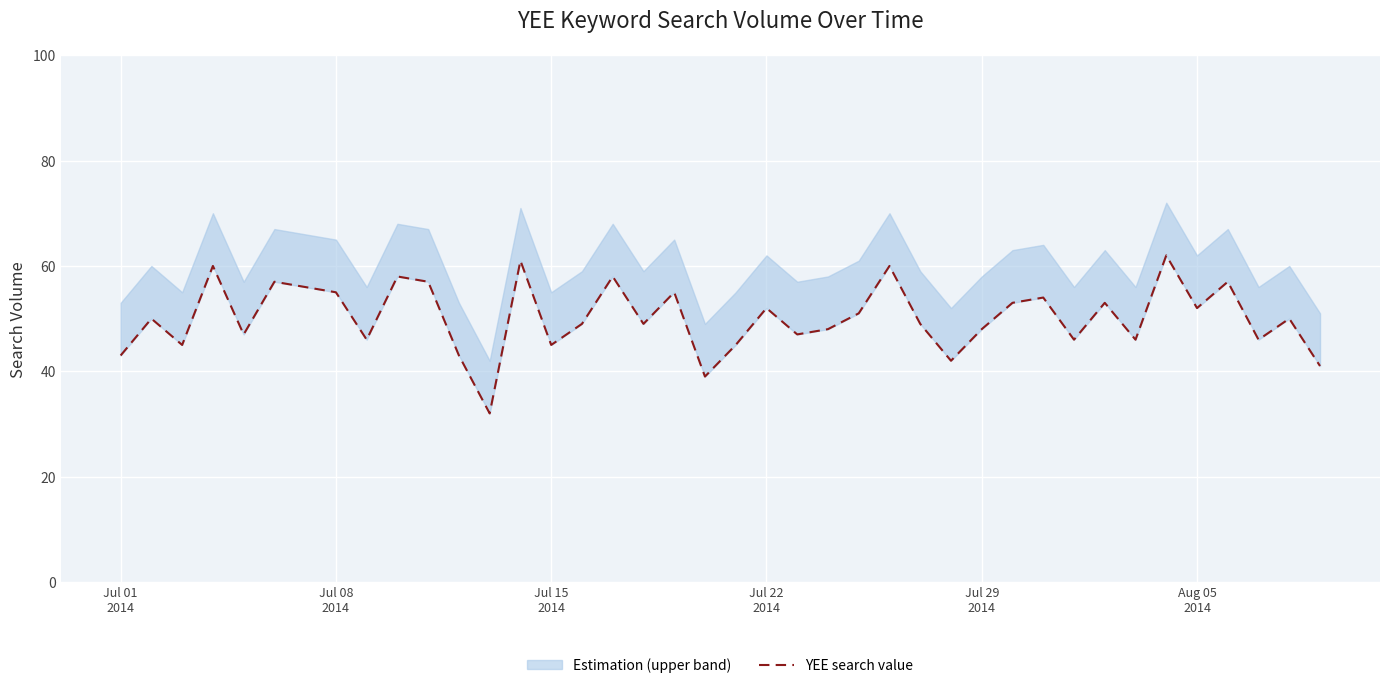

What is the value of the 9th point from the left?

46